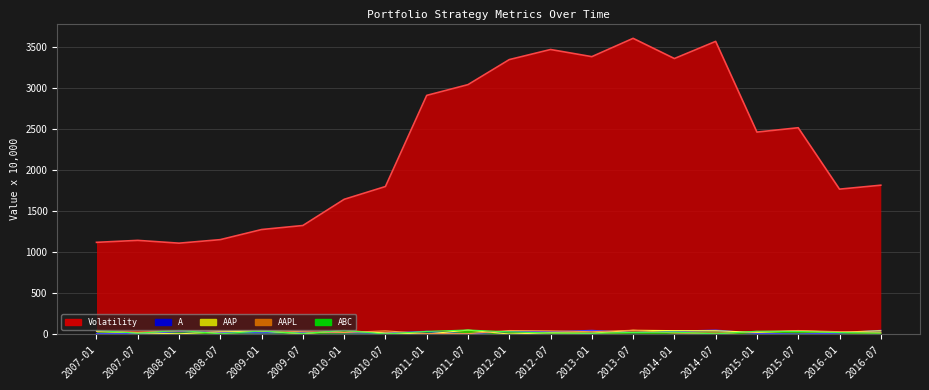

At how many categories does at least one series exceed 416?

20